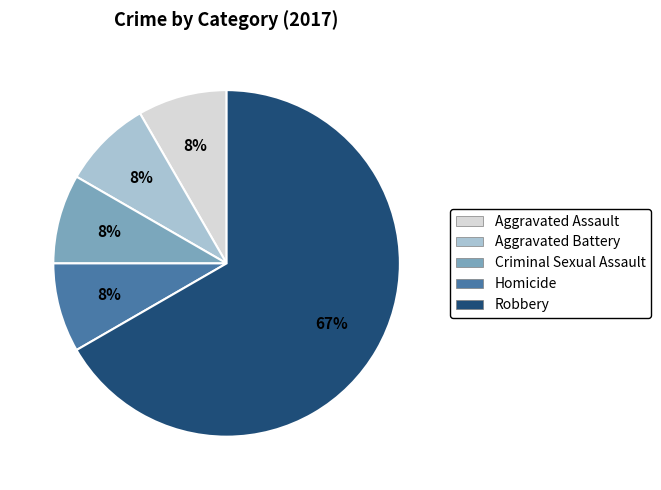

Which category has the biggest portion of the pie?

Robbery